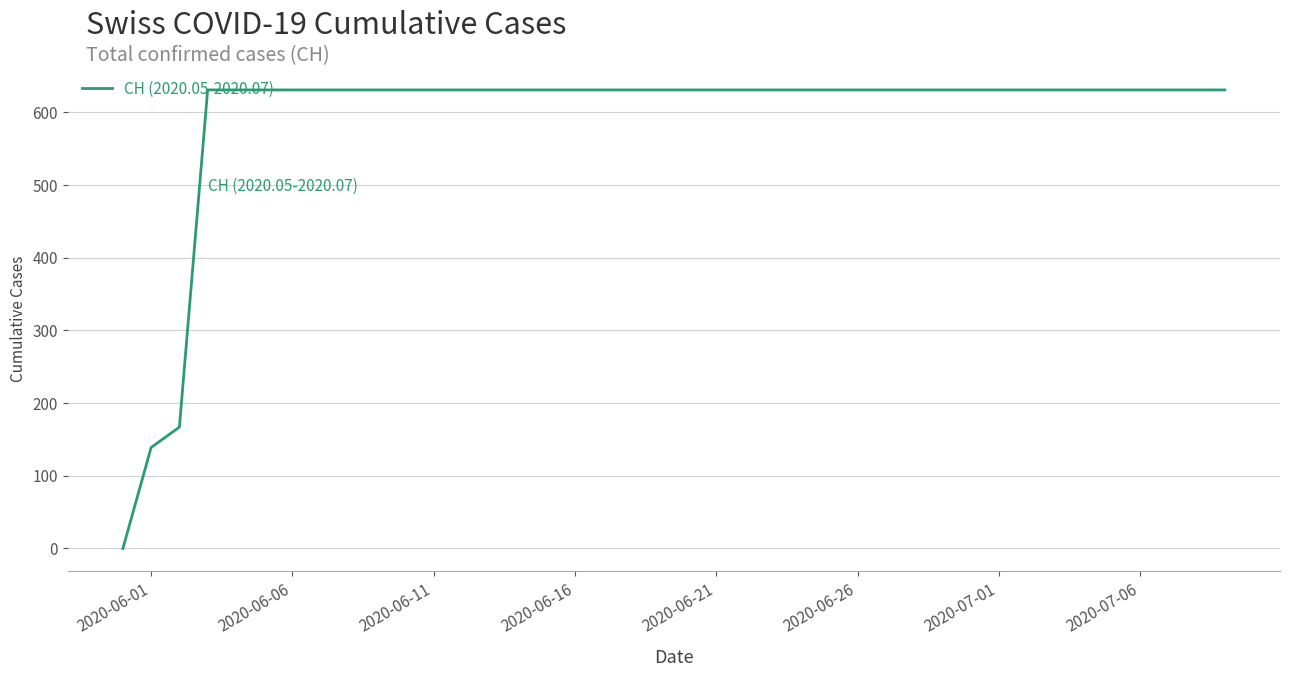

How many lines are shown in the chart?

1